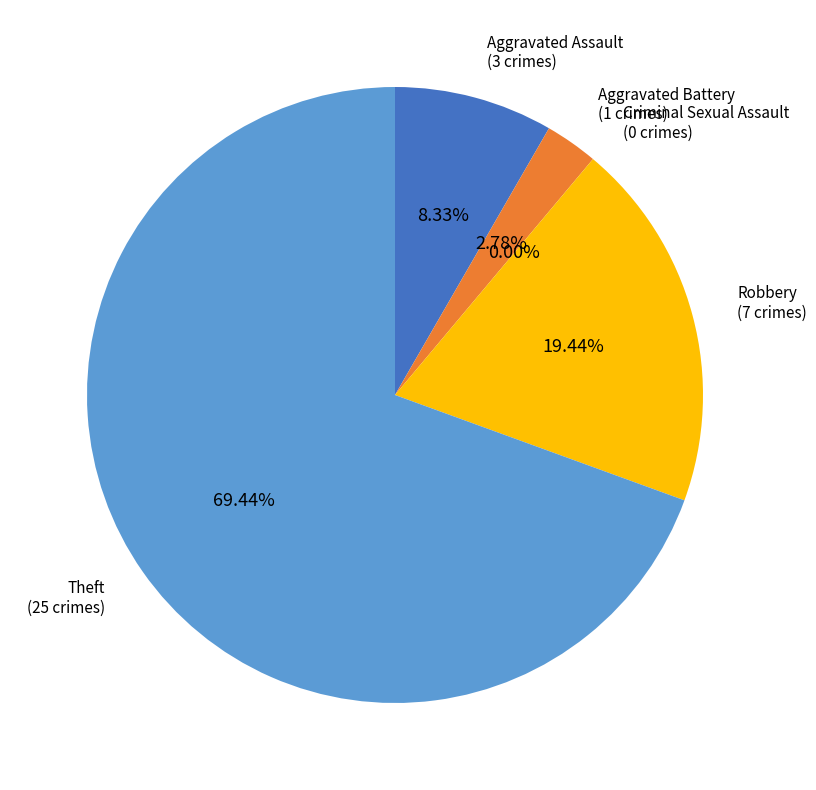

Which has a higher value, Robbery or Aggravated Battery?

Robbery